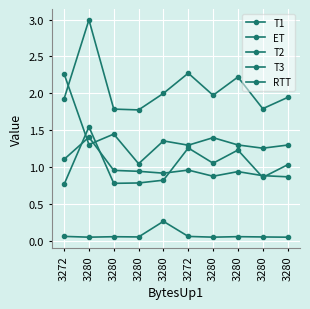

Read the T1 value at 3280.

1.1